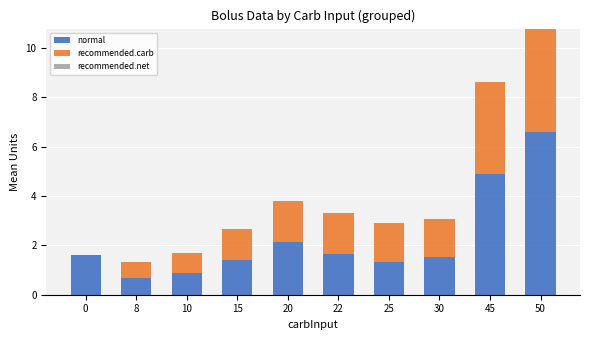

Is it true that normal equals 1.6 at 0?

True